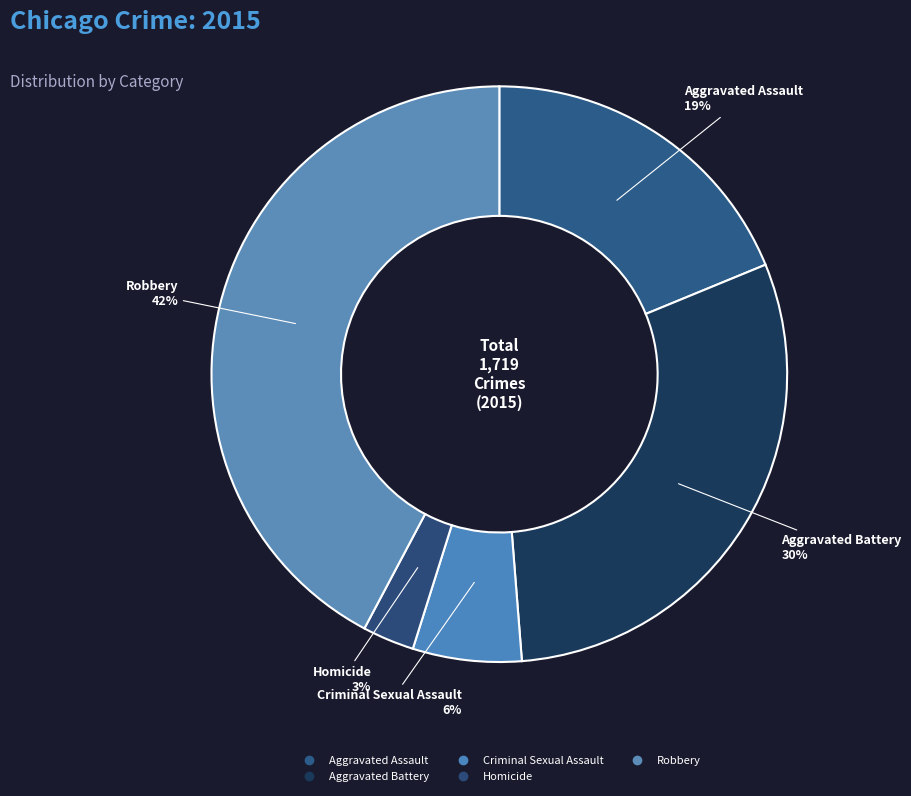

Count the number of slices in the pie.

5